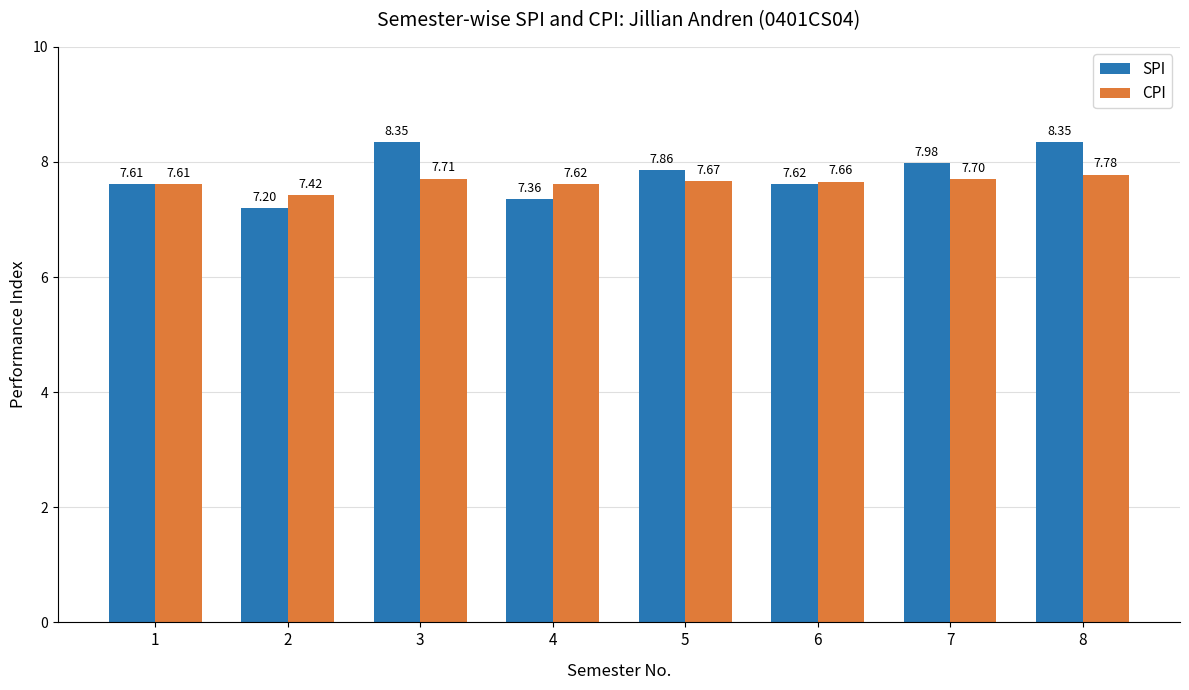

Which series has the widest spread of values?

SPI